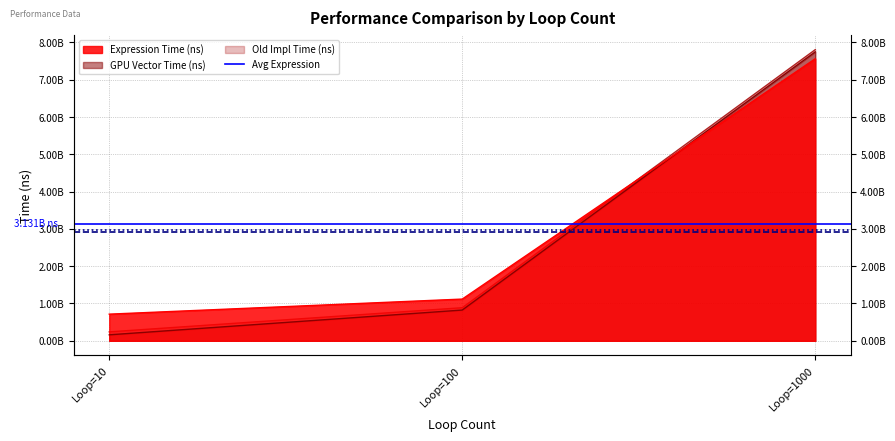

Is it true that Average Expression Time equals 4676029625.1 at Loop=100?

False